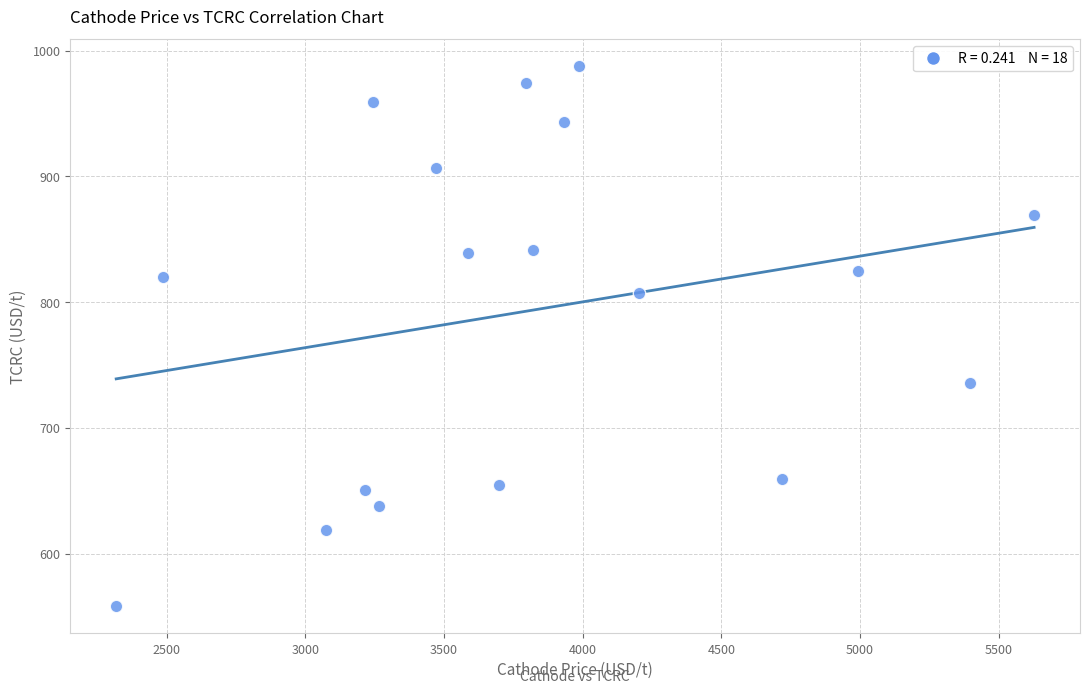

What is the range of Y values (max minus min)?

429.5